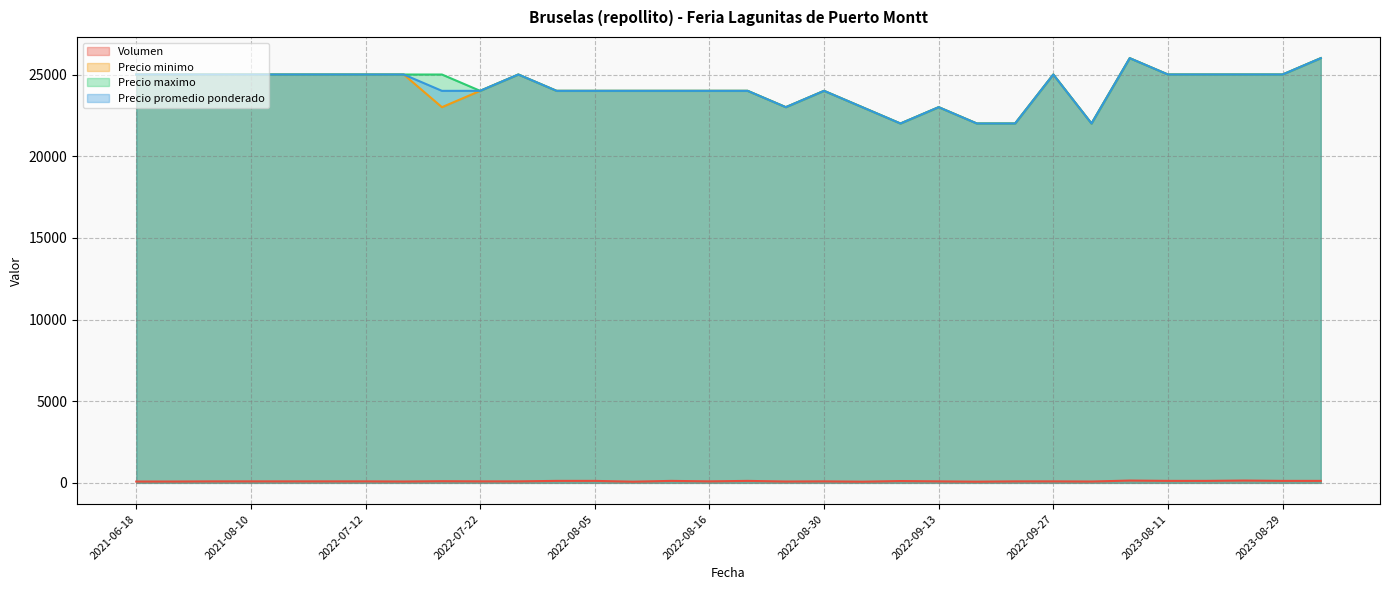

What is the minimum value shown in the chart?

70